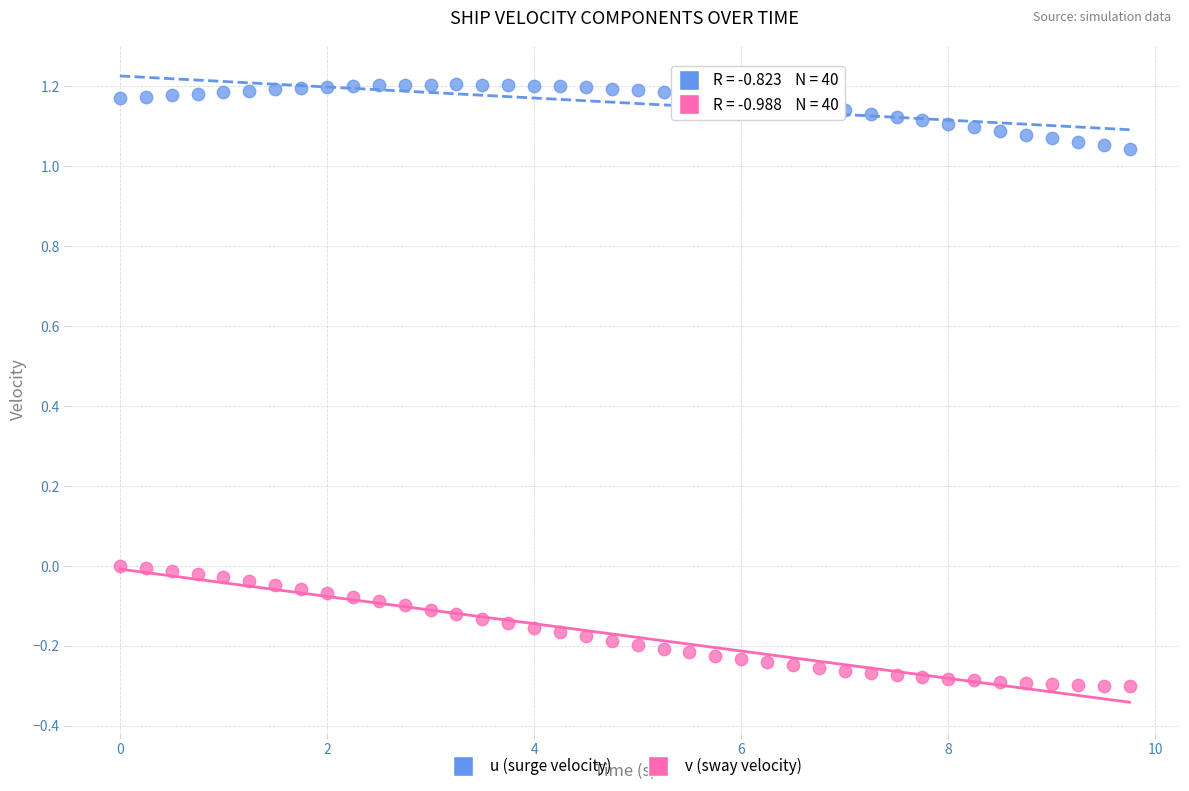

Which series contains the highest Y value?

u (surge velocity)